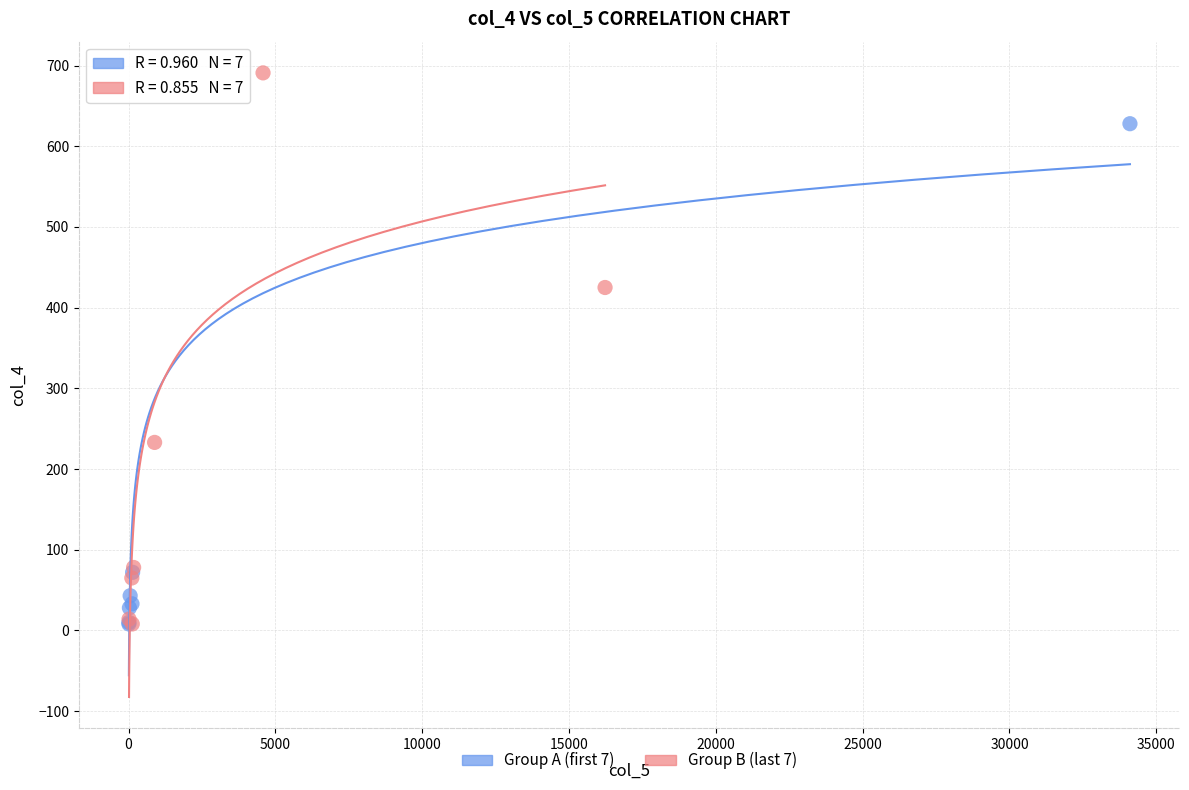

What are all the series names shown in the legend?

Group A (first 7), Group B (last 7)